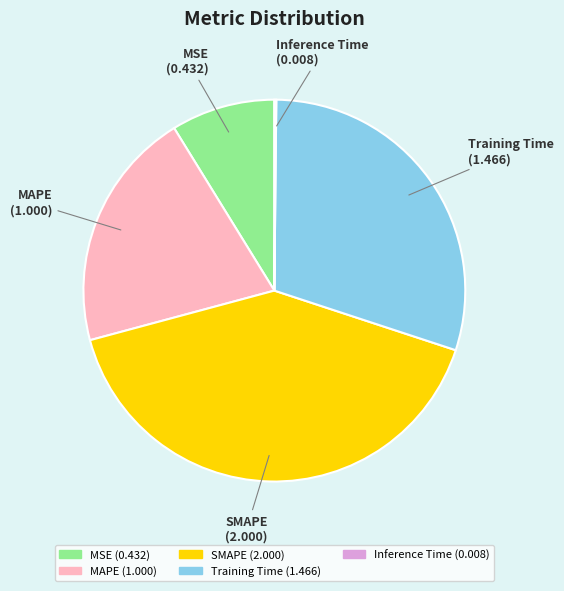

Between Training Time and MAPE, which is larger?

Training Time